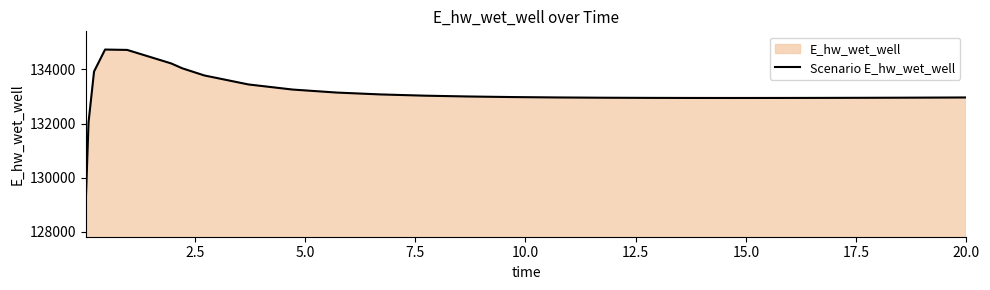

What is the smallest value displayed?

129110.6